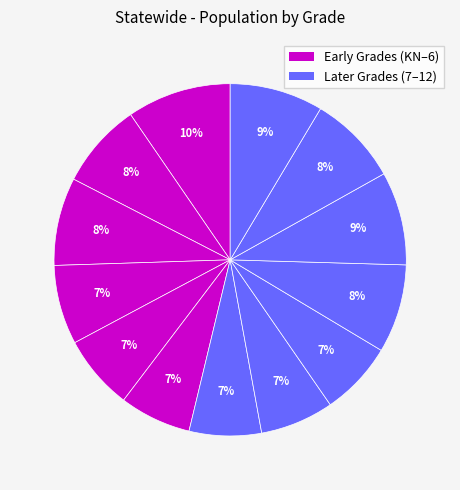

Rank the categories by value from lowest to highest.

5, 6, 7, 8, 4, 3, 1, 2, 9, 11, 12, 10, KN